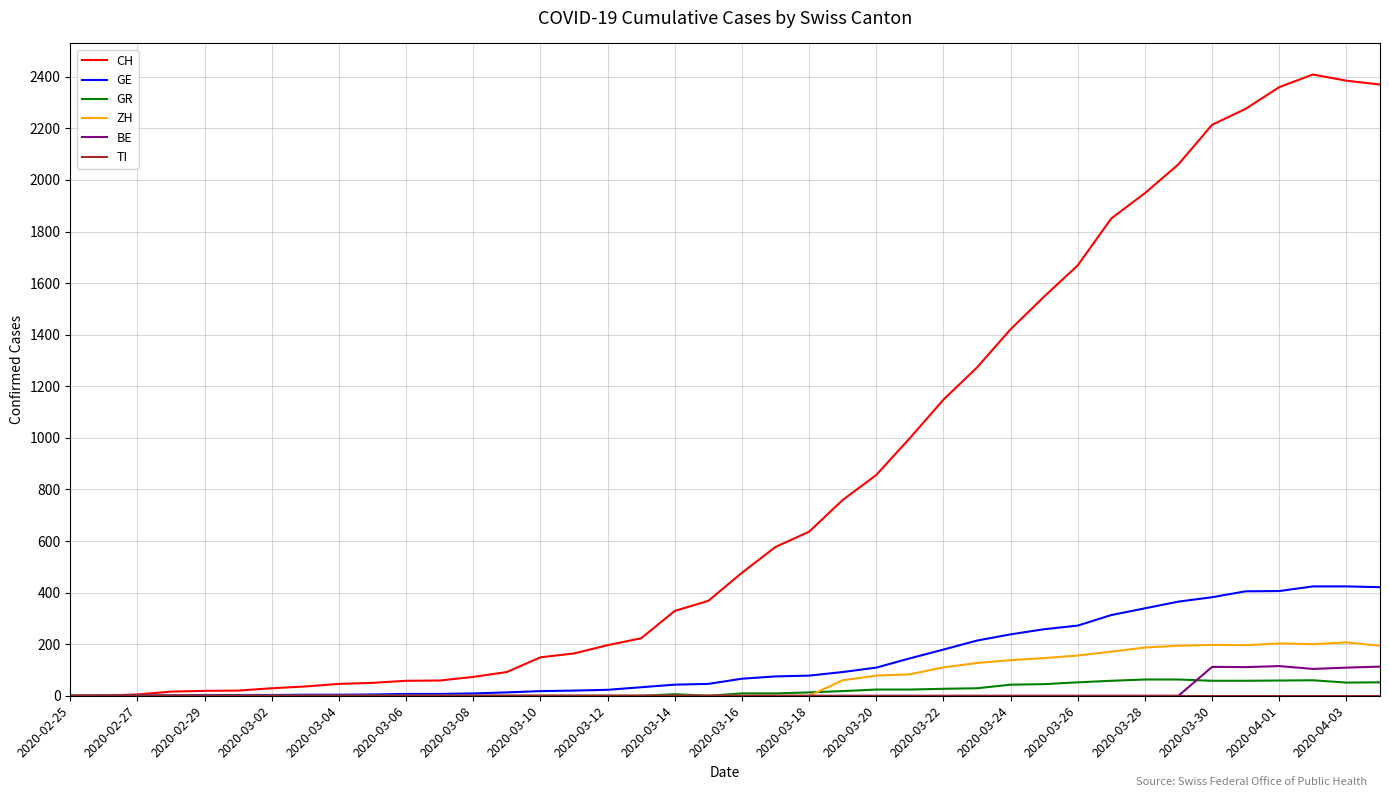

Does the chart display data point markers on the line(s)?

No